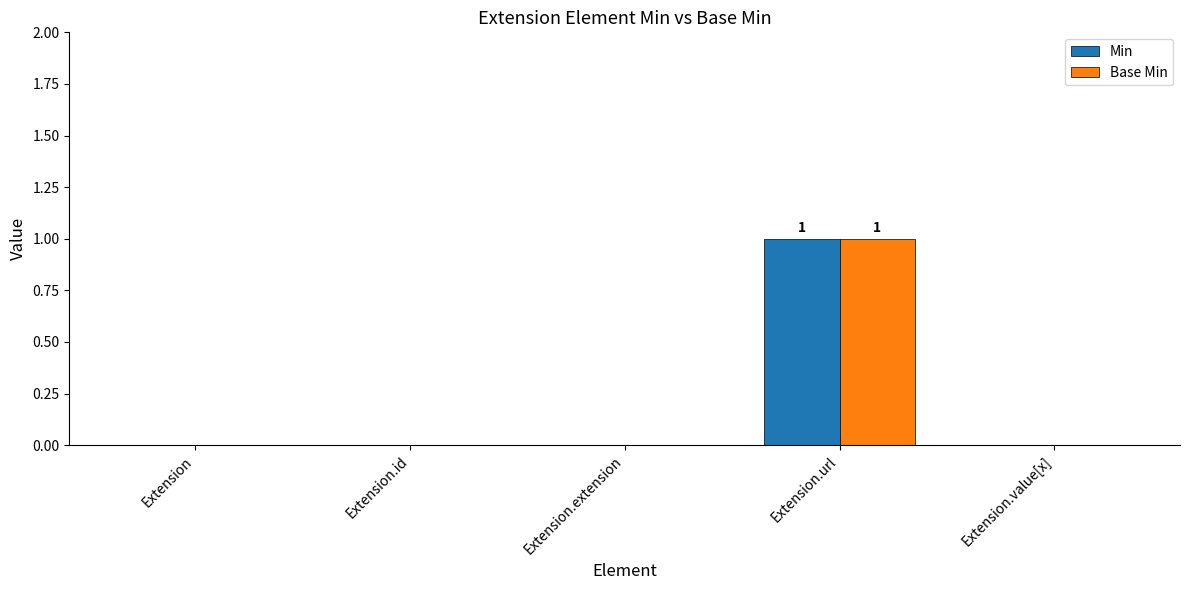

Is the value of Min at Extension.url greater than the value of Base Min at Extension.id?

Yes